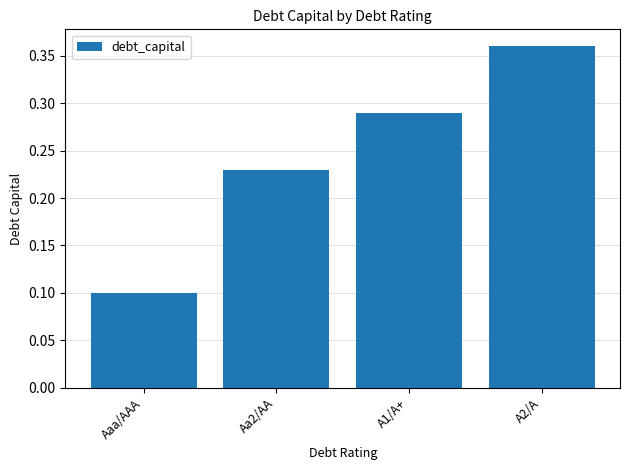

True or false: the data shows 0.1 at Aaa/AAA.

True